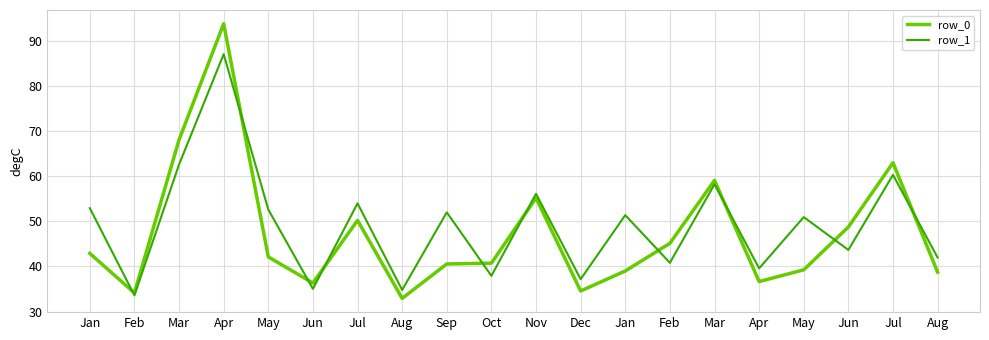

List the series in order of their overall mean, highest first.

row_1, row_0